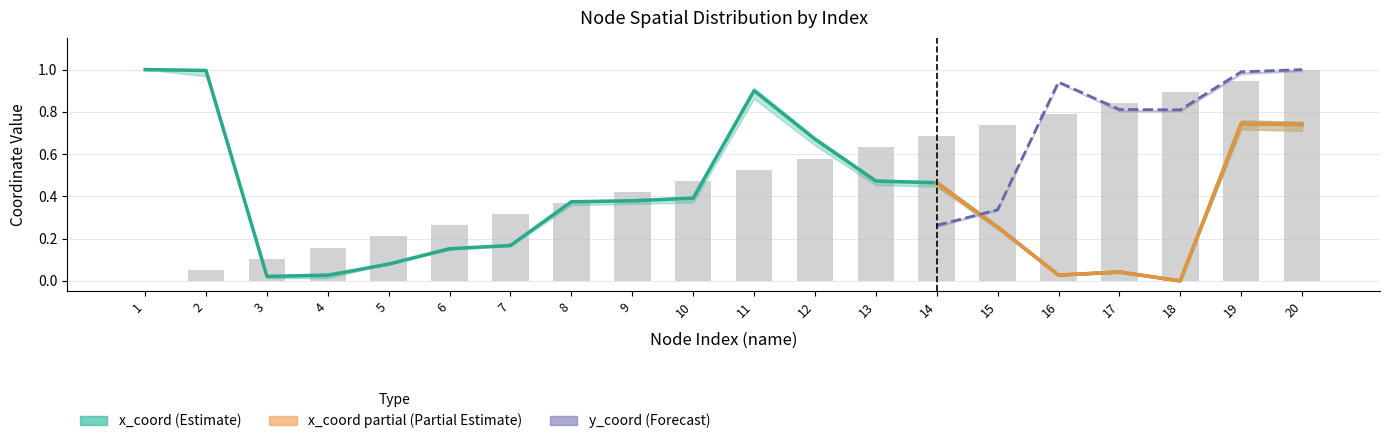

What is the difference between the values at 14 and 17?

0.4